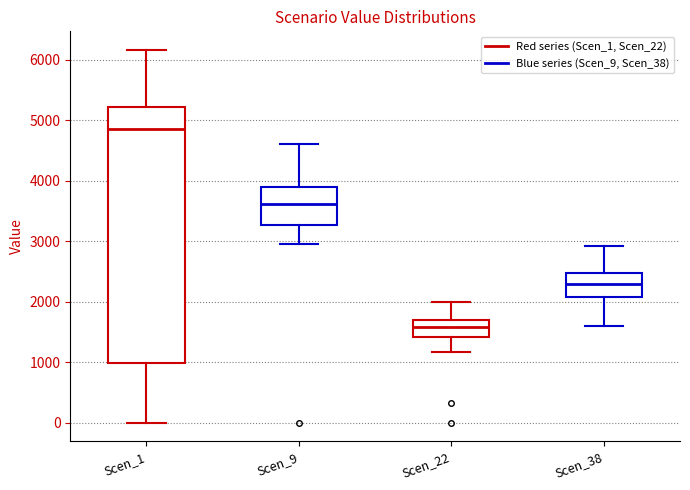

Reading left to right, transcribe this box plot: for each box, give where its median line is, the range the box spans, and where its two whiskers end, as read against the y-axis. The values are not printed on the chart, so give them approximately, as read against the axis.

Scen_1: median 4900, box 1000 to 5200, whiskers 0 to 6200
Scen_9: median 3600, box 3300 to 3900, whiskers 3000 to 4600
Scen_22: median 1600, box 1400 to 1700, whiskers 1200 to 2000
Scen_38: median 2300, box 2100 to 2500, whiskers 1600 to 2900